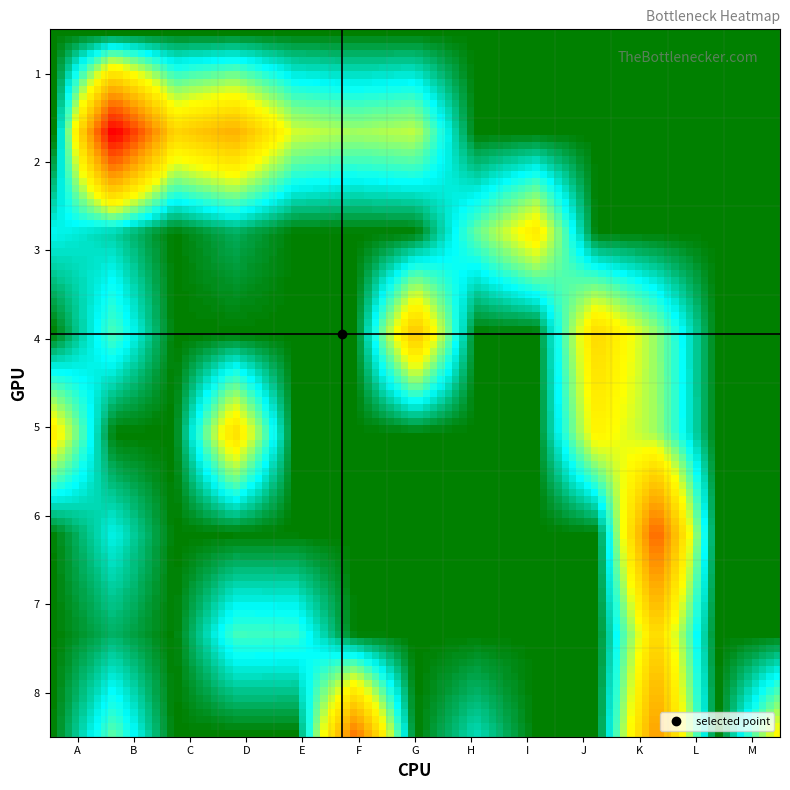

Reading left to right, what are all the values shown in this chart?

1: 0.0	0.0	0.0	0.0	0.0	0.0	0.0	0.0	0.0	0.0	0.0	0.0	0.0
2: 0.0	51.5	23.0	28.2	15.8	13.8	15.0	0.0	0.0	0.0	0.0	0.0	0.0
3: 7.2	4.8	0.0	2.8	0.0	0.0	0.0	11.2	20.0	0.0	0.0	0.0	0.0
4: 0.0	10.5	0.0	0.0	0.0	0.0	26.0	0.0	0.0	22.8	13.0	0.0	0.0
5: 19.8	0.0	0.0	22.2	0.0	0.0	0.0	0.0	0.0	19.0	13.5	0.0	0.0
6: 0.2	7.0	0.0	0.0	0.0	0.0	0.0	0.0	0.0	0.0	38.2	0.0	0.0
7: 0.0	3.0	0.0	10.0	9.8	0.0	0.0	0.0	0.0	0.0	23.0	0.0	0.0
8: 0.2	11.0	0.0	0.0	0.0	35.5	0.0	5.5	0.0	0.0	31.2	0.0	17.8